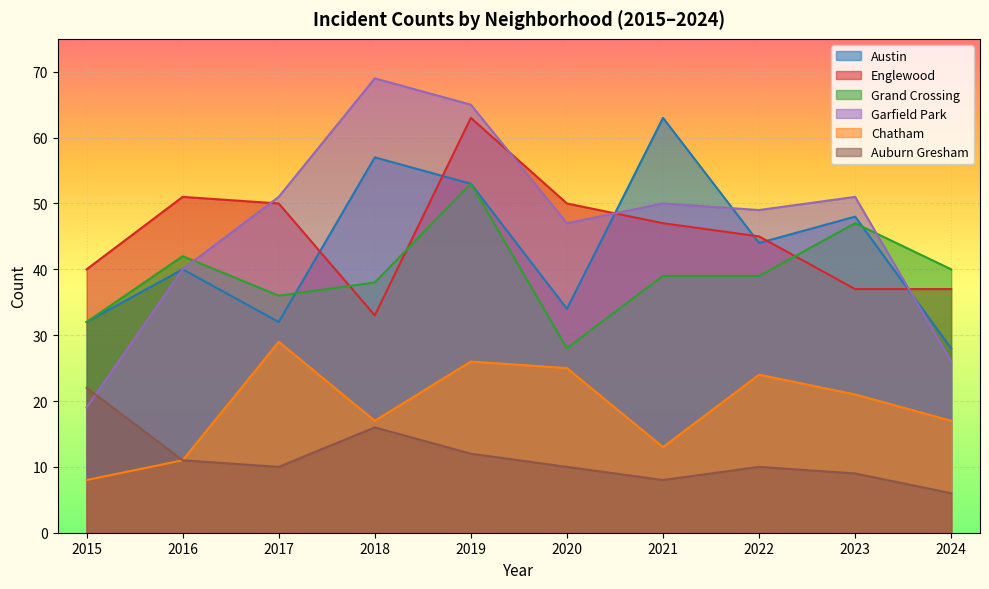

What is the difference between the highest and lowest values at 2016?

40